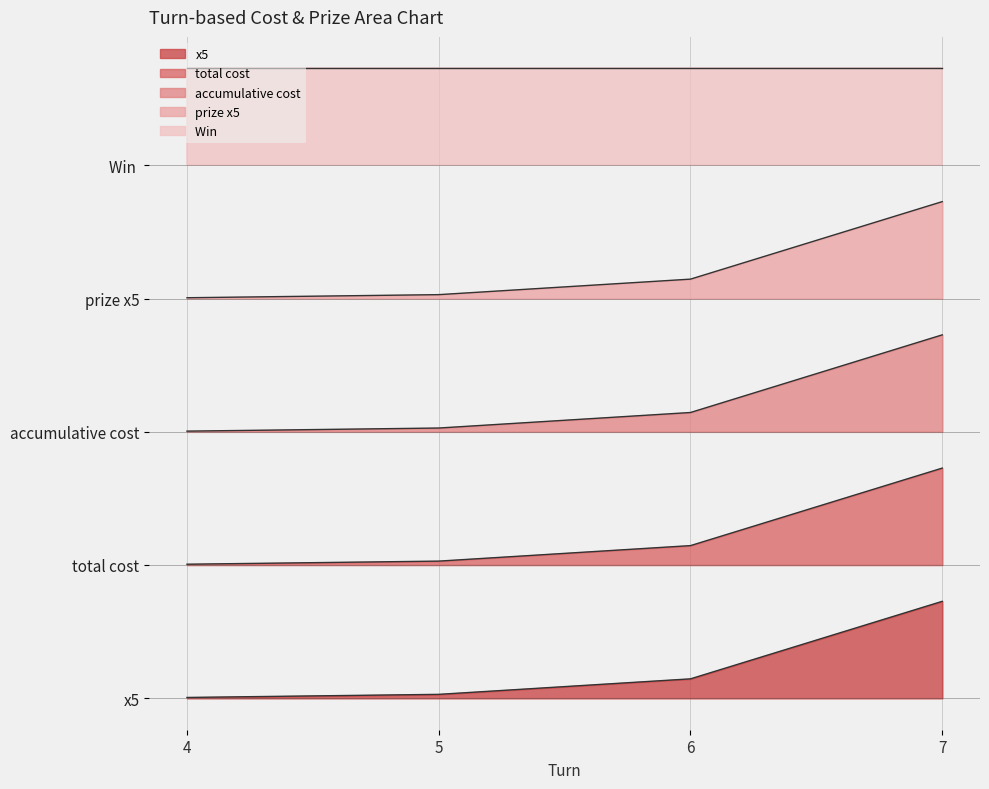

What is the value of the x5 point at the 3rd from the left?

2.4